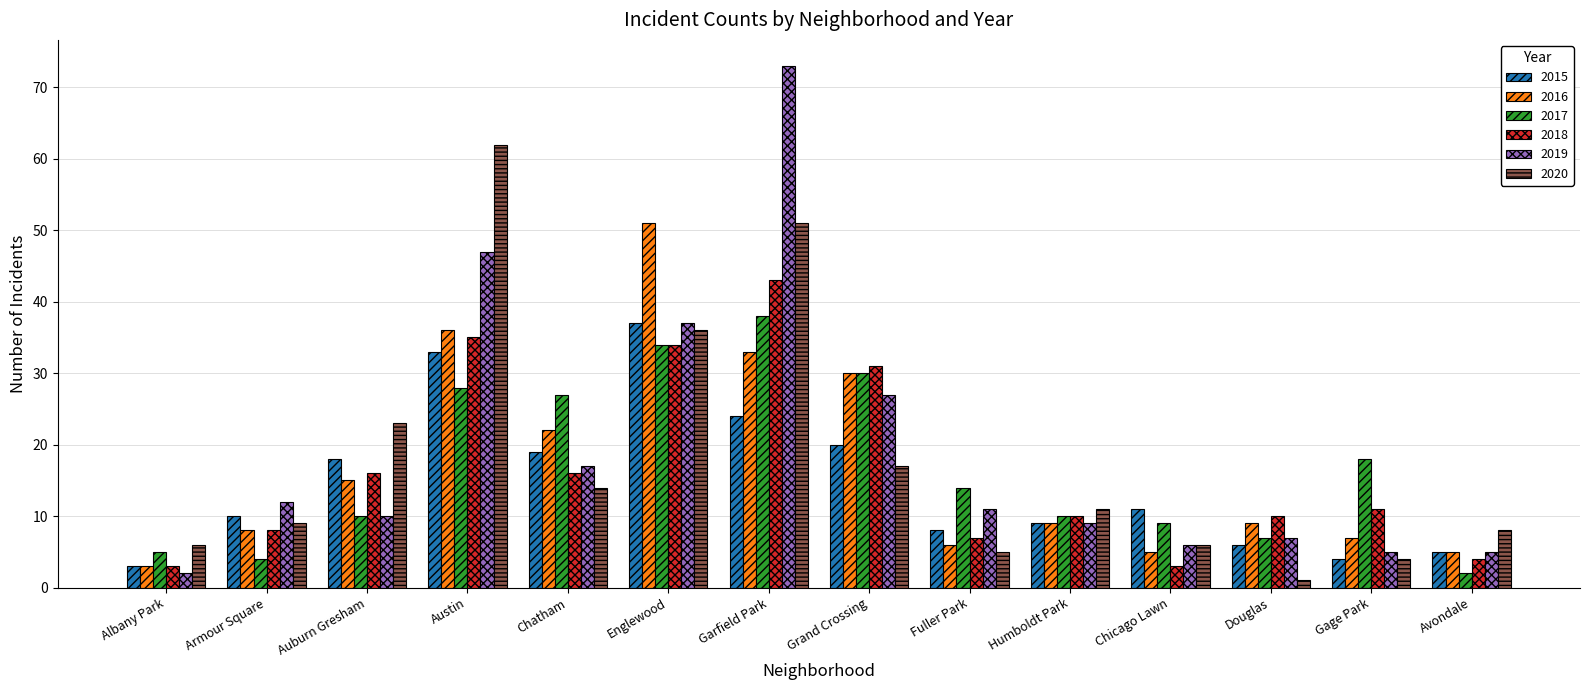

Are the bars horizontal?

No